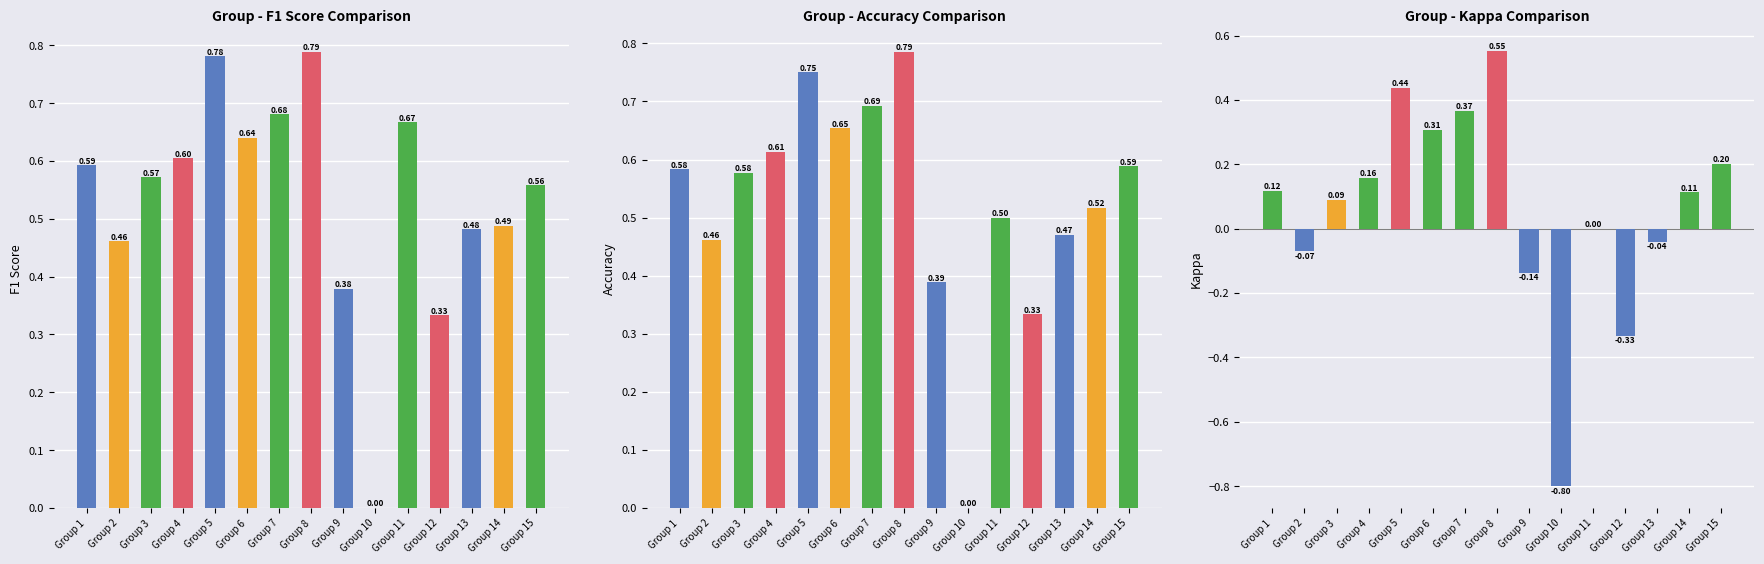

How many positive values does the accuracy series have?

14